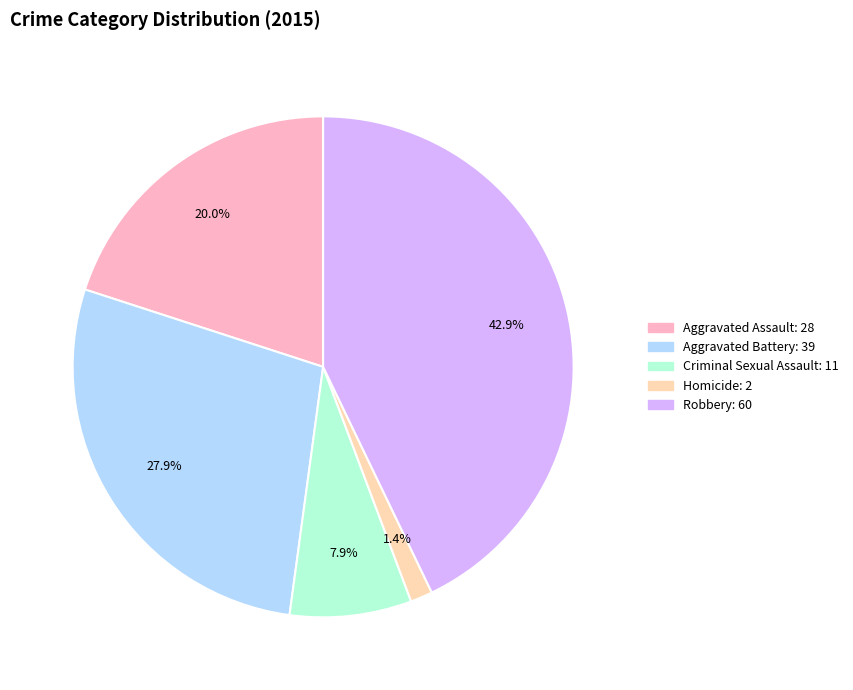

What percentage is NOT represented by Aggravated Assault?

80.0%